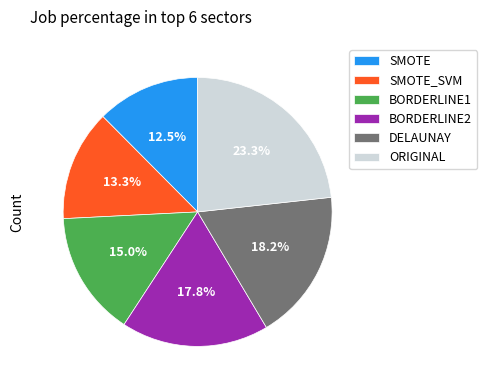

The BORDERLINE1 slice represents 20% of the pie. True or false?

False